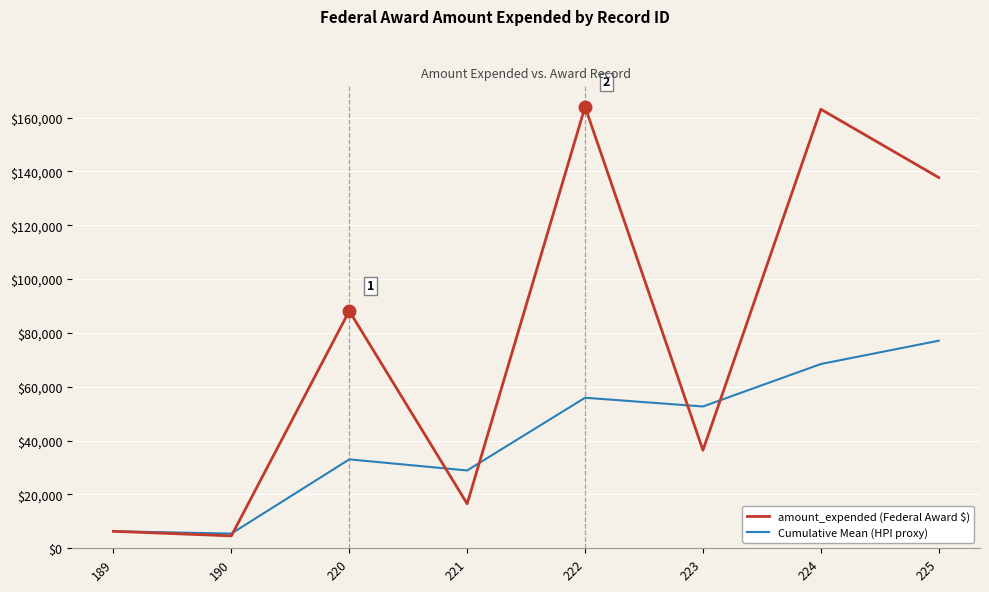

Which series changed the most between 190 and 221?

Cumulative Mean (HPI proxy)